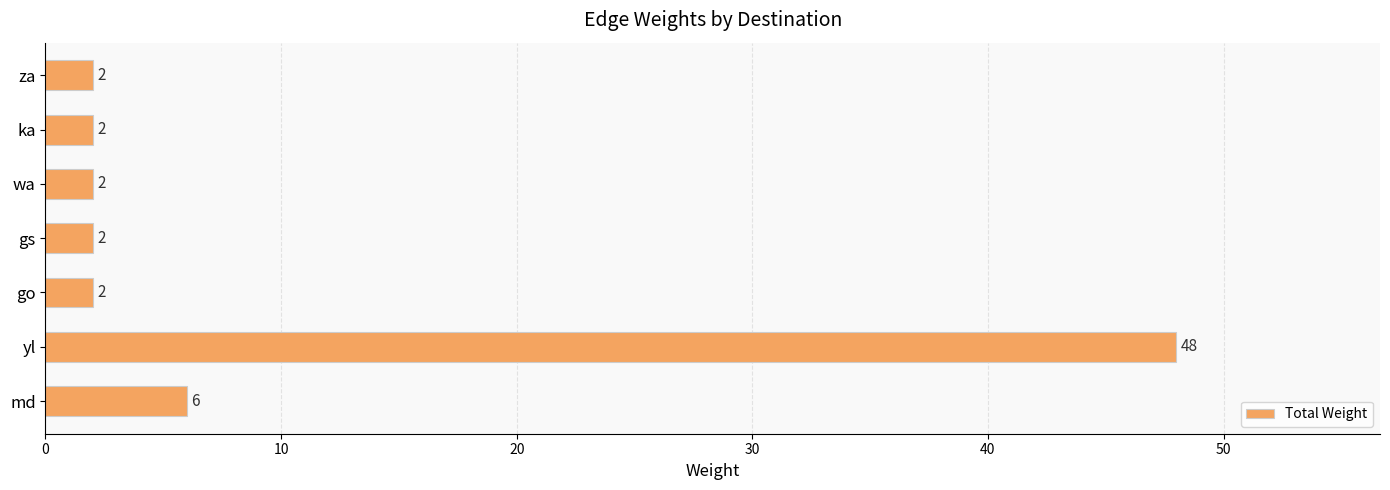

Which label corresponds to the largest value in the chart?

yl